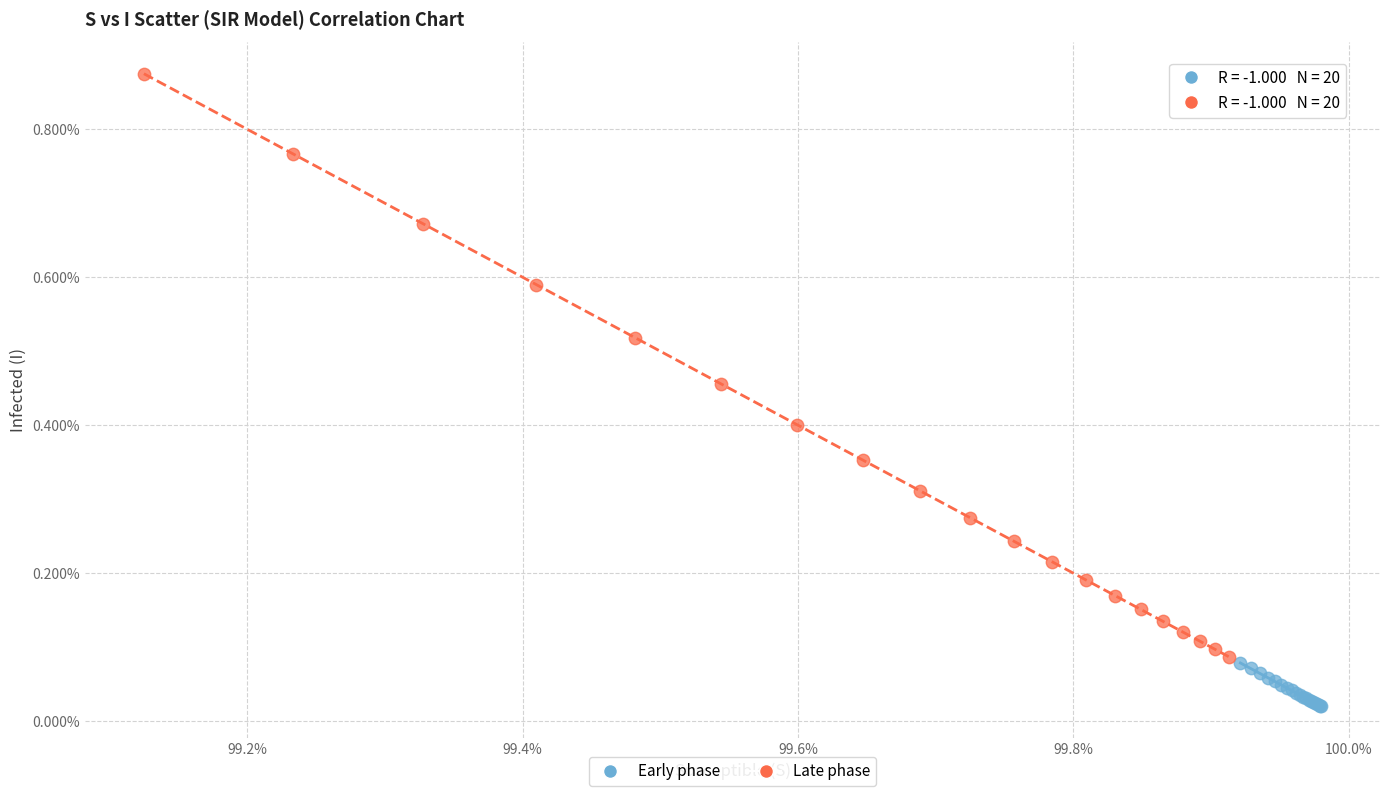

Which series contains the lowest Y value?

Early phase